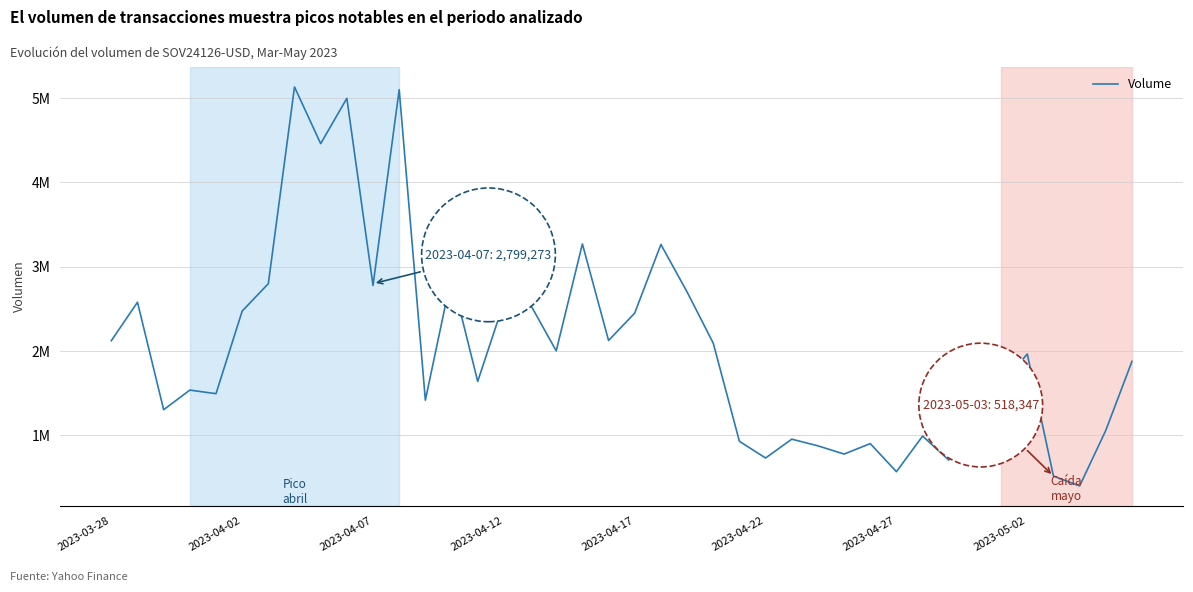

Does the chart display data point markers on the line(s)?

No